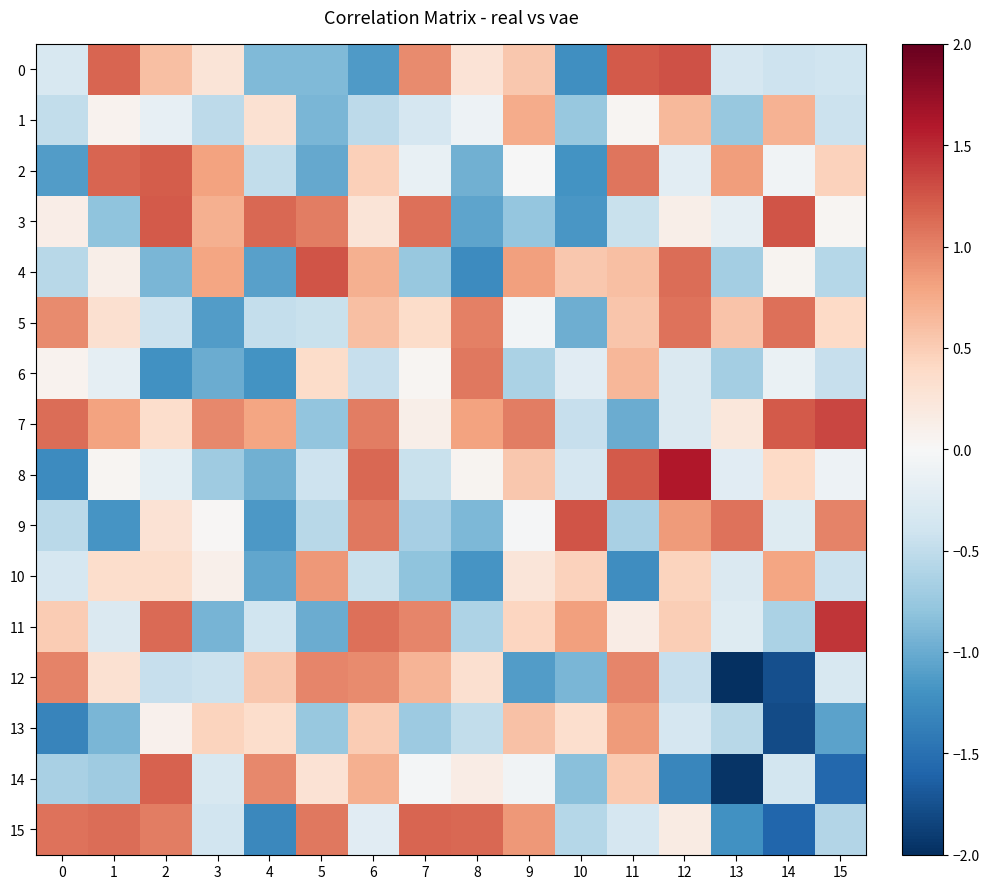

Which series has the largest total across all categories?

7